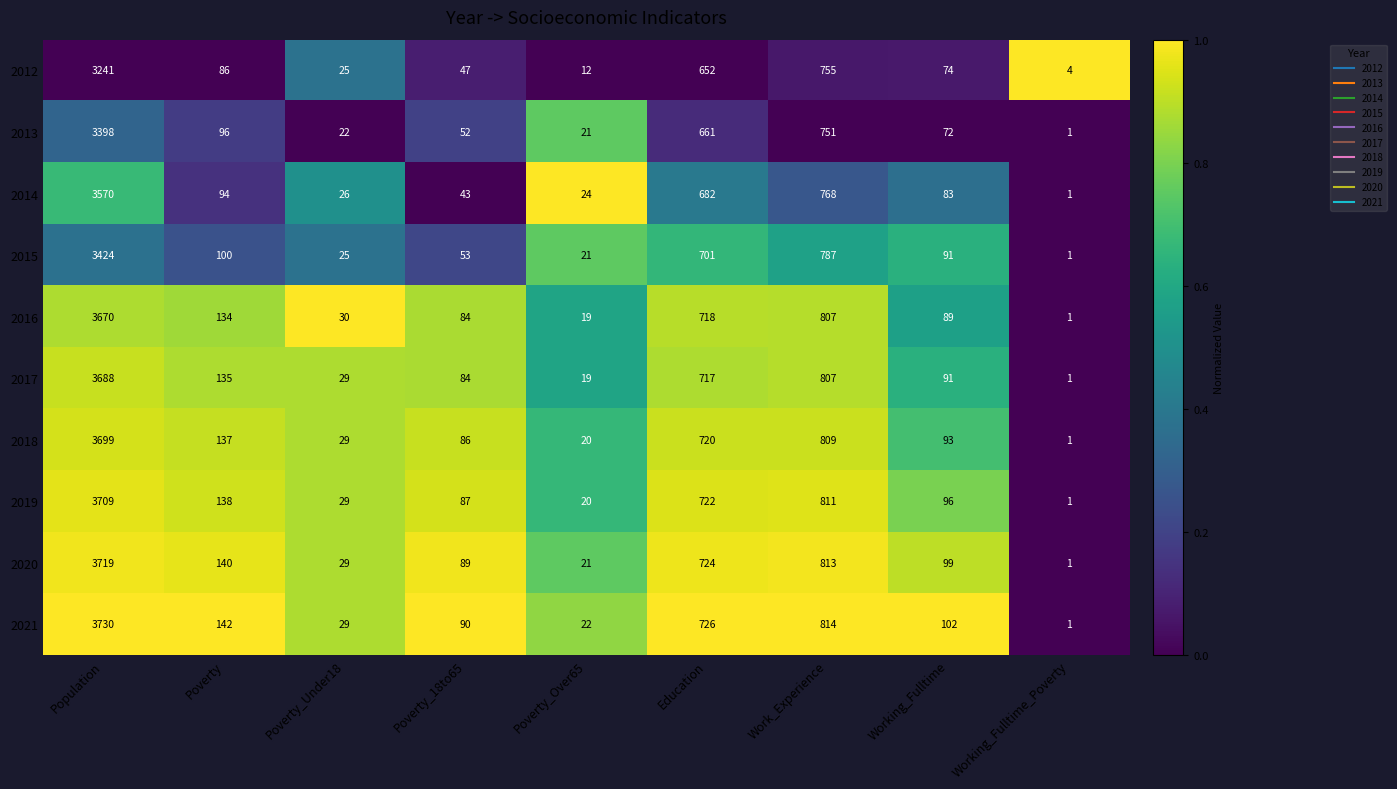

True or false: 2017 has a value of 84 at Poverty_18to65.

True